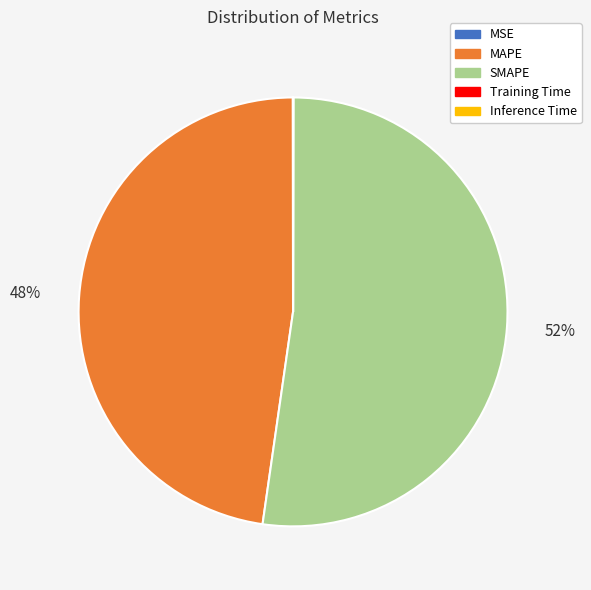

To the nearest percent, what is the average slice percentage?

20%